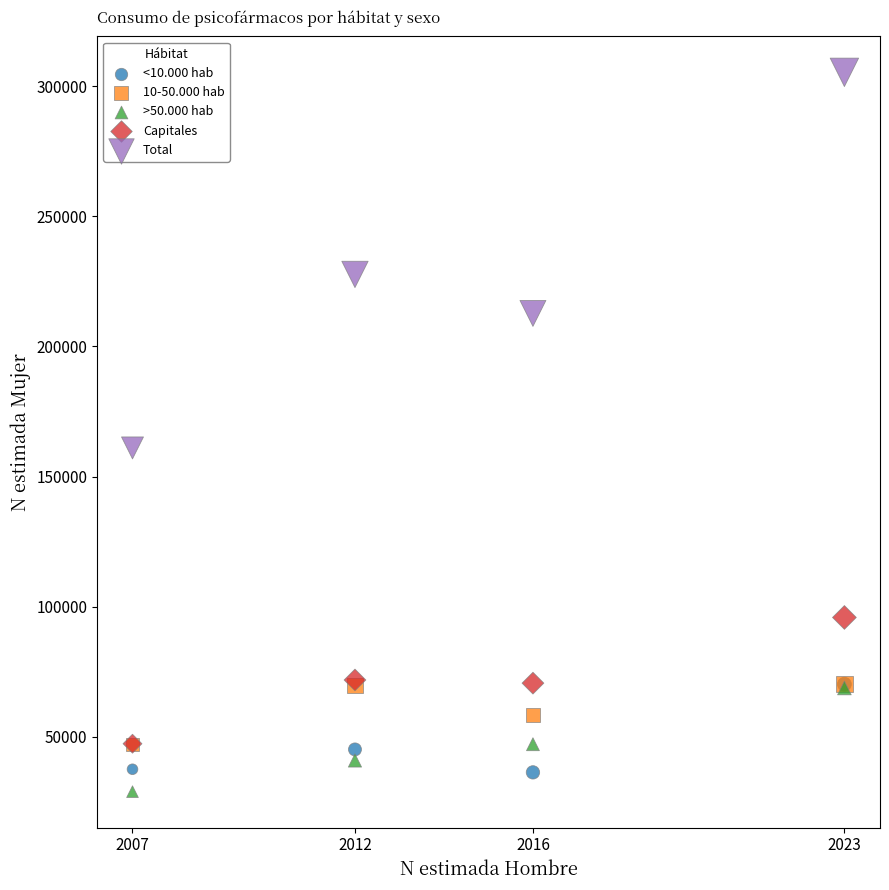

Which series reaches the maximum Y coordinate?

Total